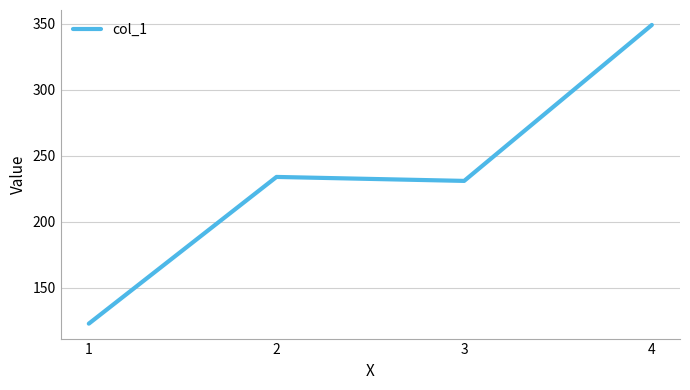

What is the sum of all values?

937